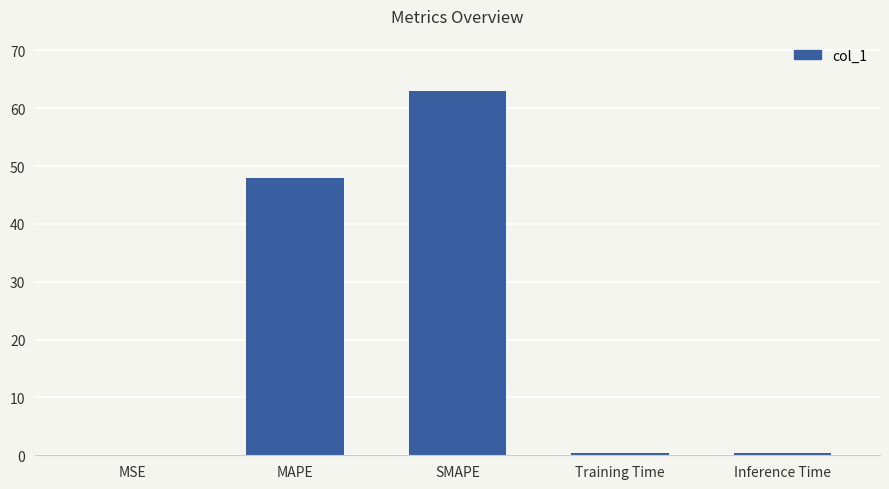

The chart shows a value of 67.9 at MAPE. True or false?

False